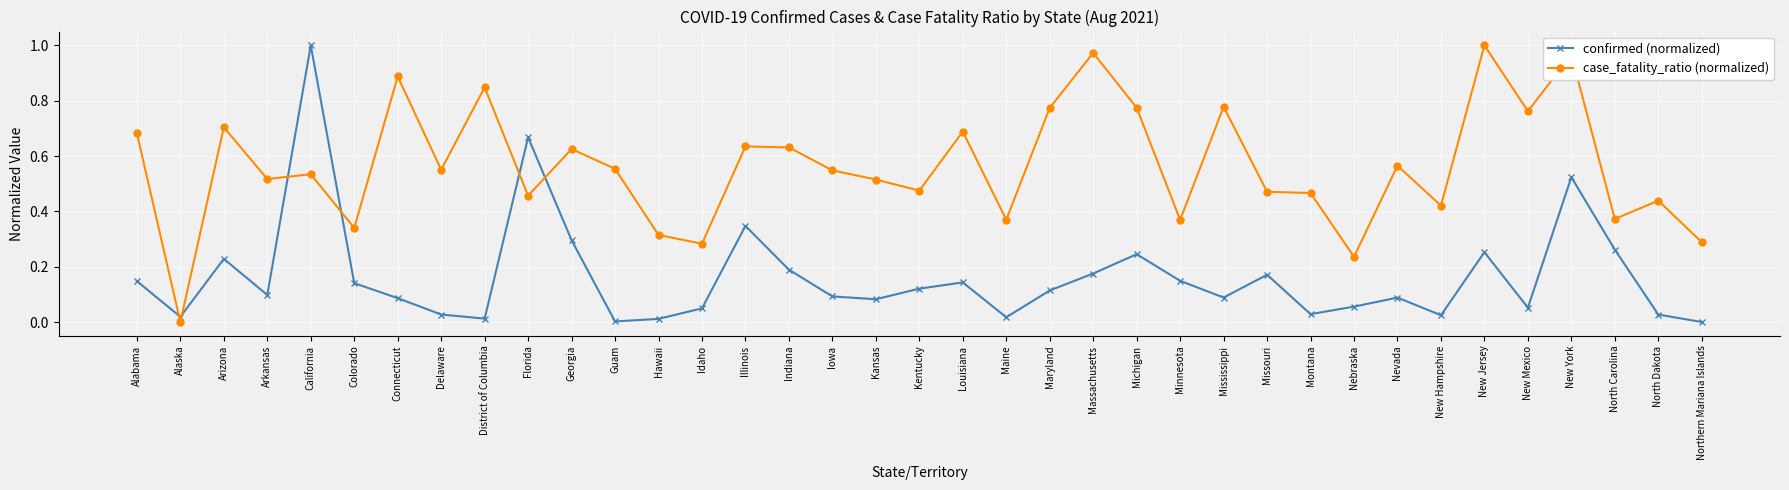

Is the value of confirmed (normalized) at North Carolina greater than the value of case_fatality_ratio (normalized) at Mississippi?

No